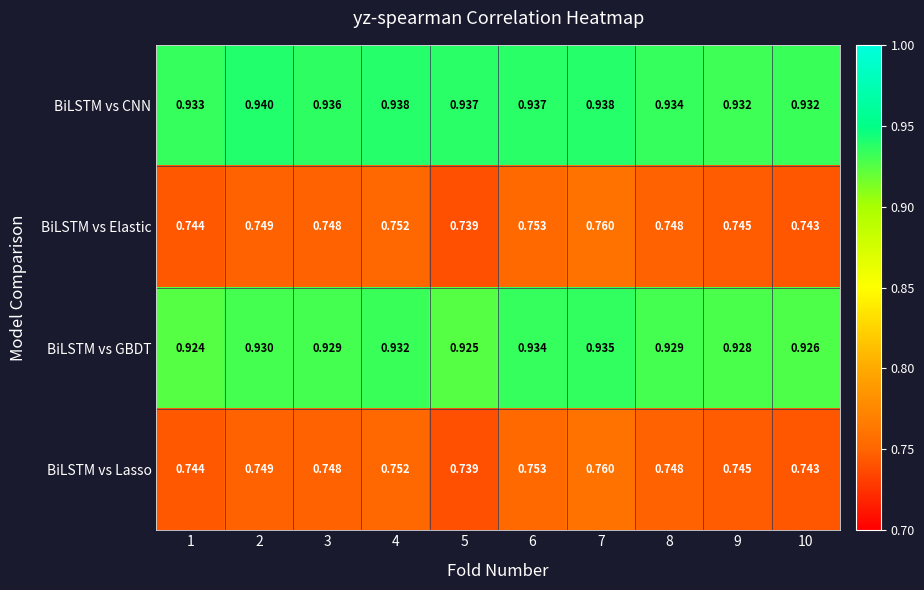

At how many categories does at least one series exceed 0?

10